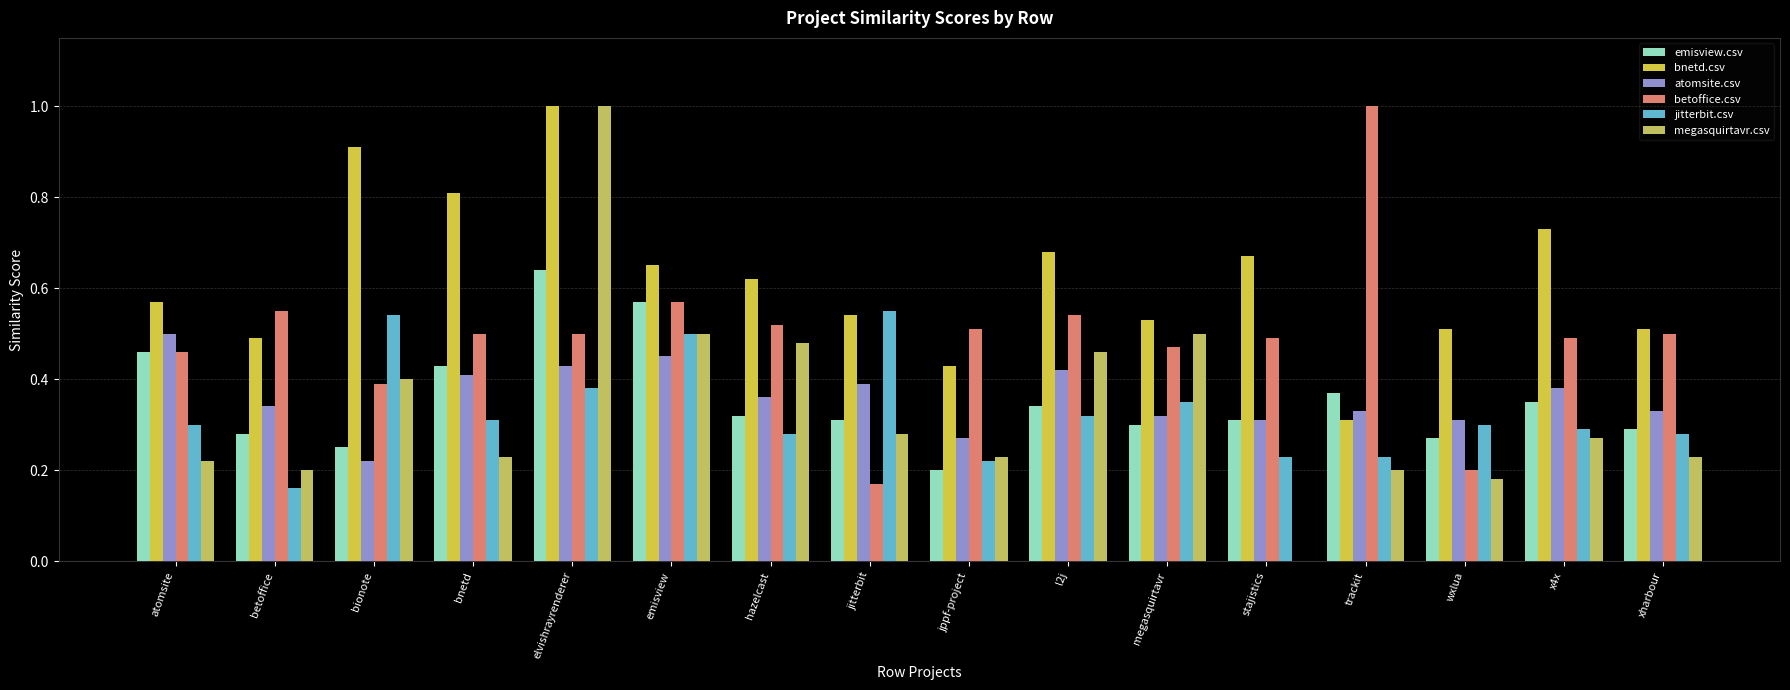

What is the label of the 14th bar from the right?

bionote